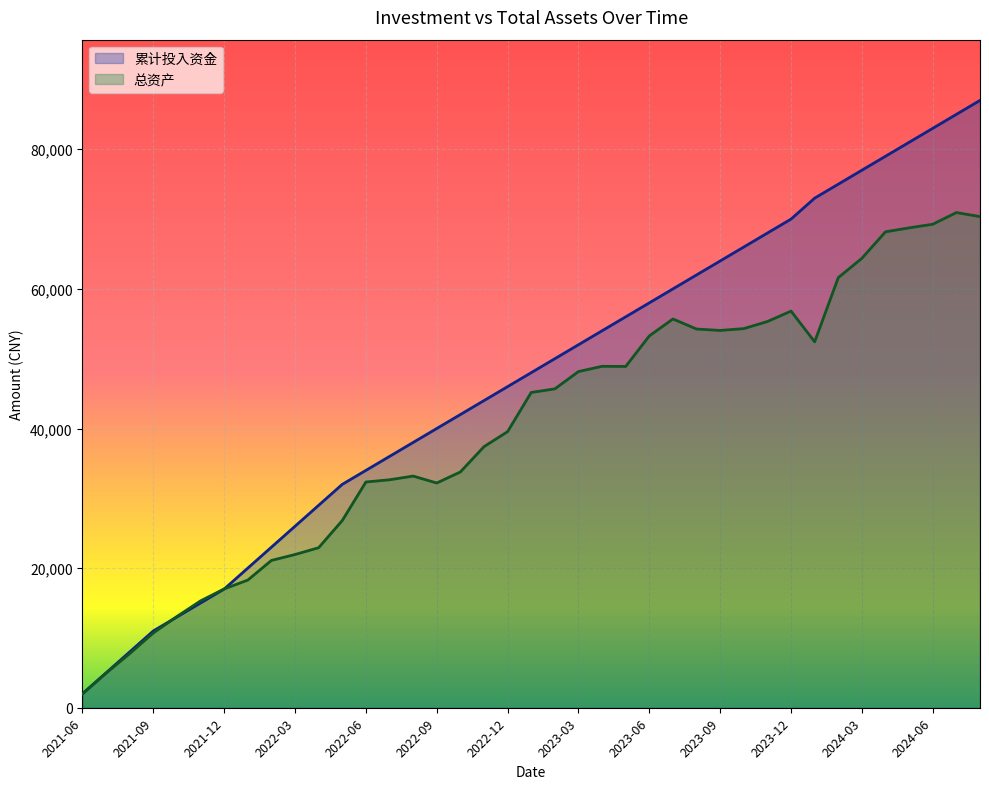

Reading left to right, what are all the values shown in this chart?

累计投入资金: 2000.0	5000.0	8000.0	11000.0	13000.0	15000.0	17000.0	20000.0	23000.0	26000.0	29000.0	32000.0	34000.0	36000.0	38000.0	40000.0	42000.0	44000.0	46000.0	48000.0	50000.0	52000.0	54000.0	56000.0	58000.0	60000.0	62000.0	64000.0	66000.0	68000.0	70000.0	73000.0	75000.0	77000.0	79000.0	81000.0	83000.0	85000.0	87000.0
总资产: 2000.0	4951.5	7754.6	10714.5	13071.3	15308.2	17020.5	18287.6	21102.9	21949.5	22926.4	26819.2	32337.7	32653.8	33186.2	32192.9	33776.7	37399.1	39554.9	45165.8	45677.4	48156.3	48907.2	48888.3	53264.9	55688.2	54248.8	54045.4	54309.7	55326.7	56816.8	52417.4	61611.9	64384.5	68178.5	68741.0	69260.4	70933.7	70356.3